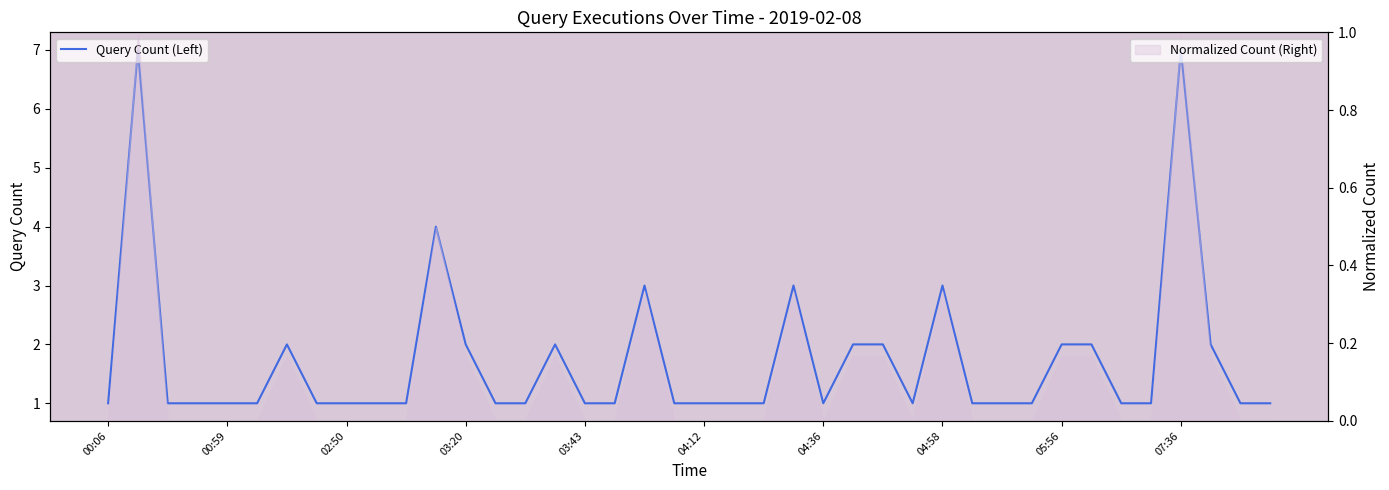

Is it true that the value at 19 is 2?

False